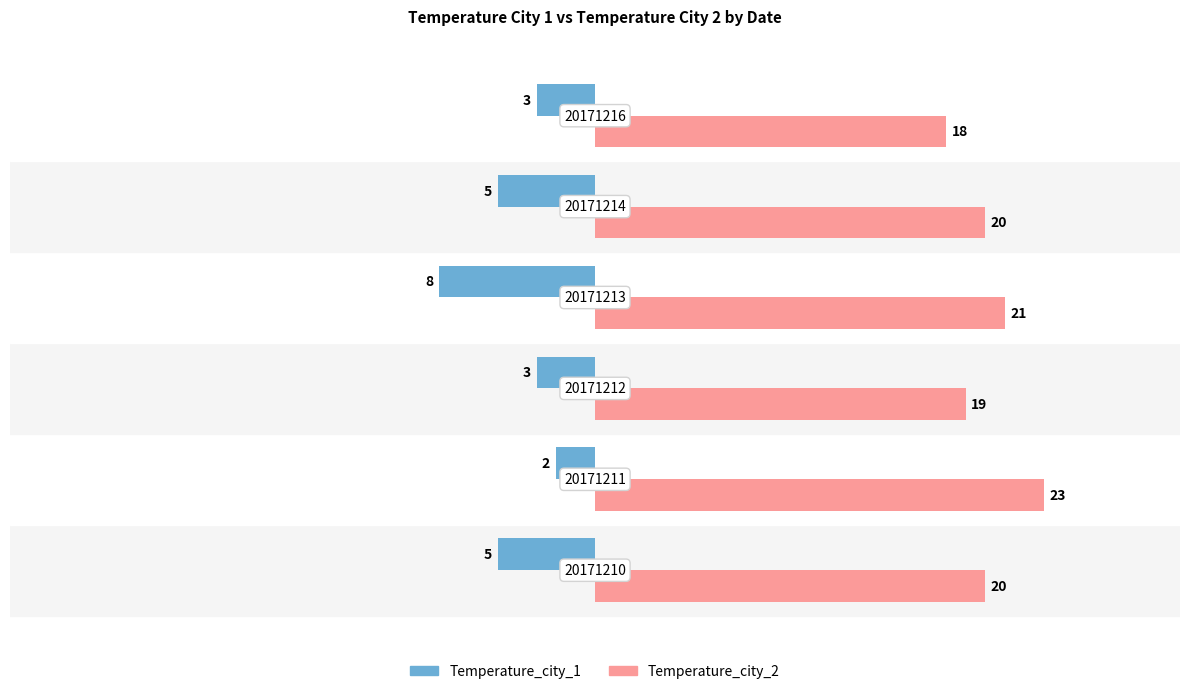

Which series has the largest total across all categories?

Temperature_city_2